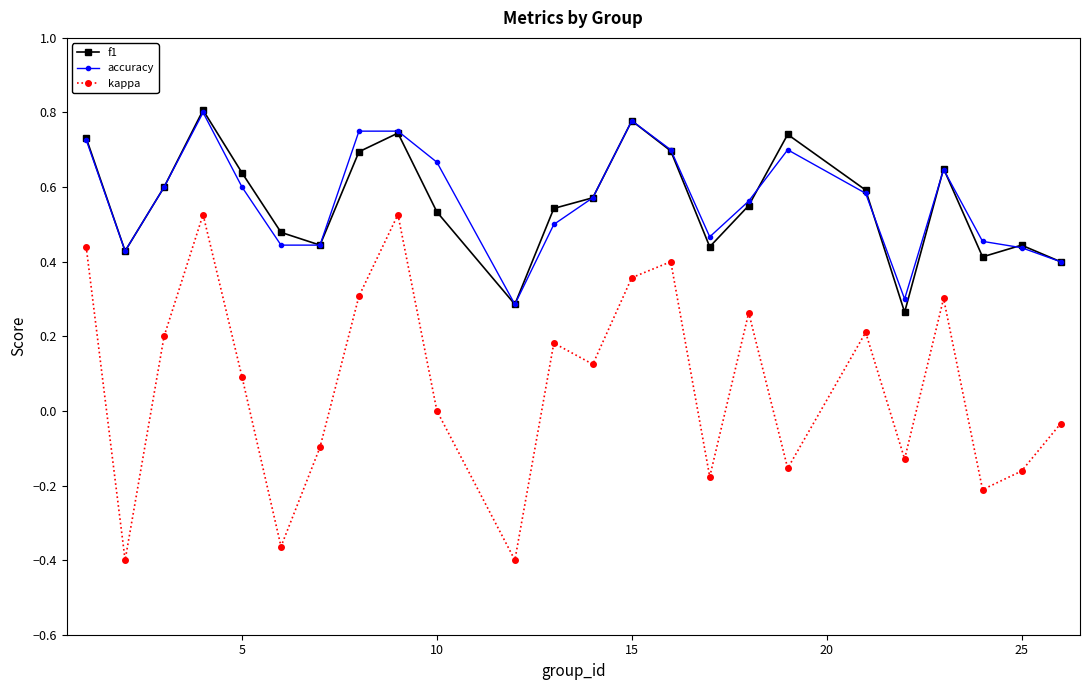

True or false: f1 and kappa cross at least once.

False